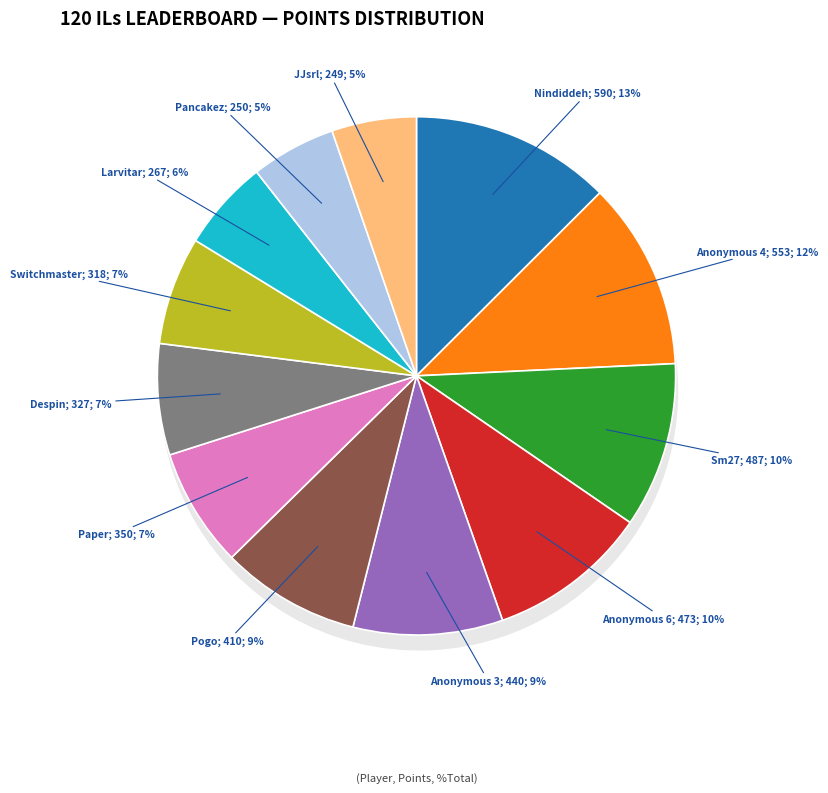

Approximately how many times larger is the value at Switchmaster compared to Paper?

0.9